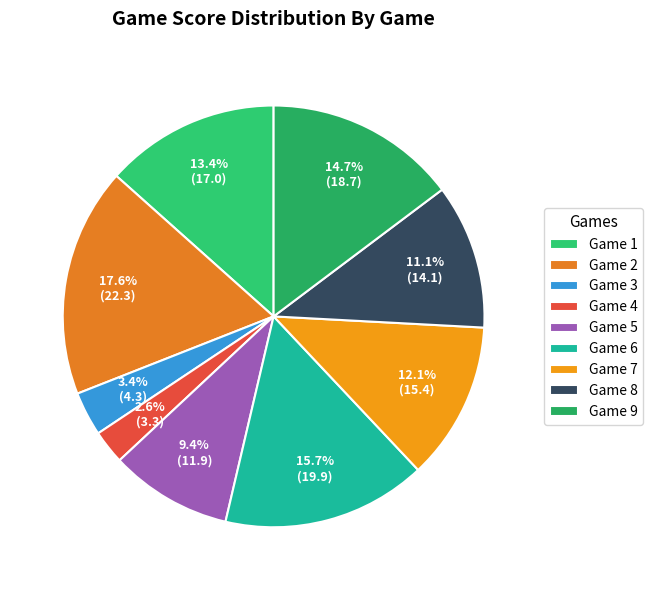

Does any single category account for the majority?

No